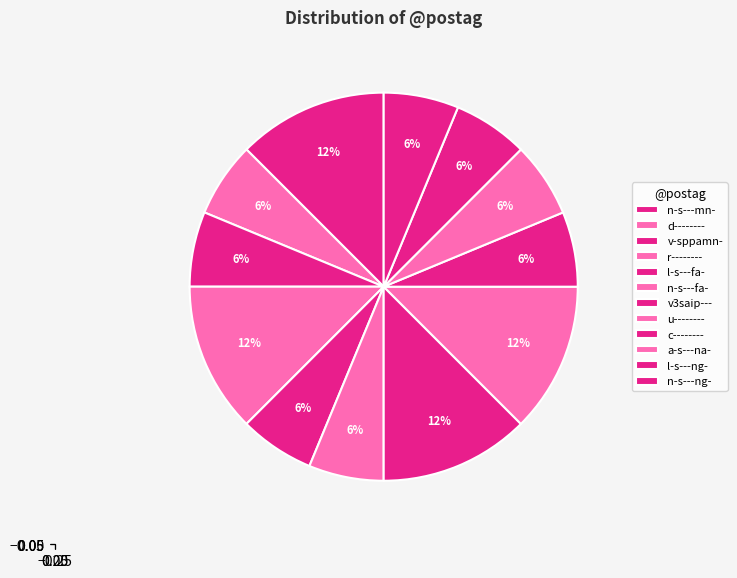

How many segments does this pie chart have?

12